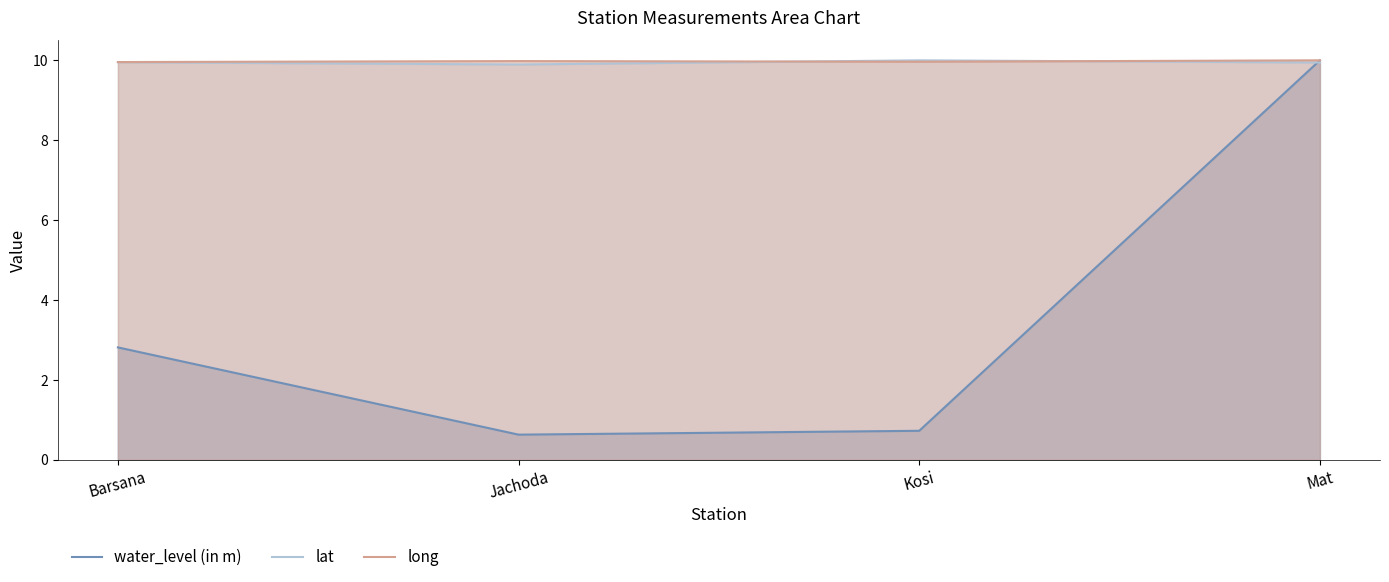

Reading left to right, extract all data points from this chart.

water_level (in m): 2.8	0.6	0.7	10.0
lat: 10.0	9.9	10.0	9.9
long: 10.0	10.0	10.0	10.0